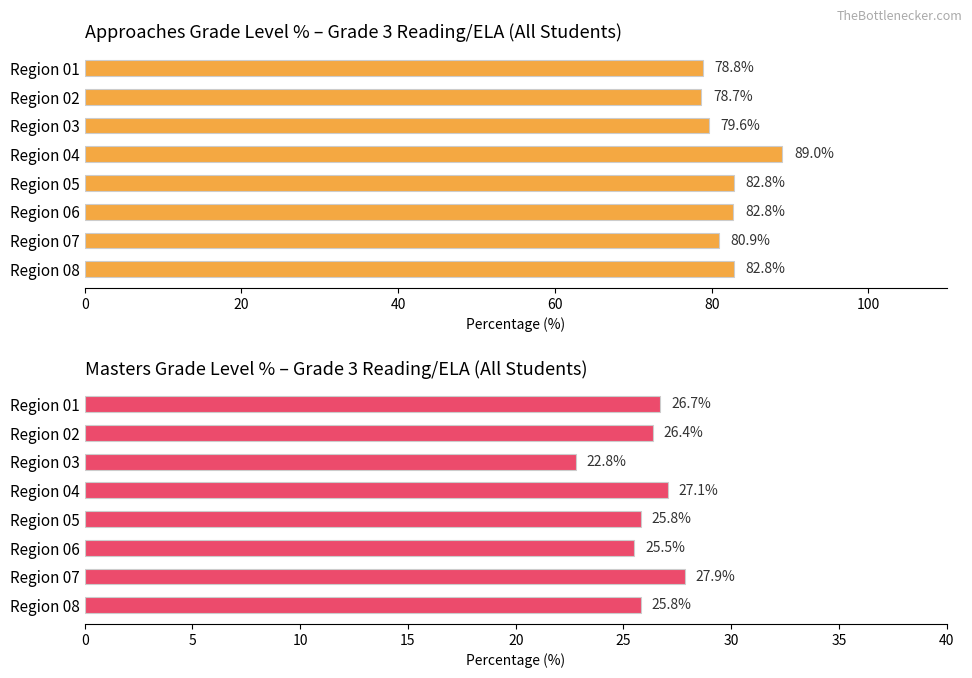

What is the average value of the Approaches Grade Level series?

81.9